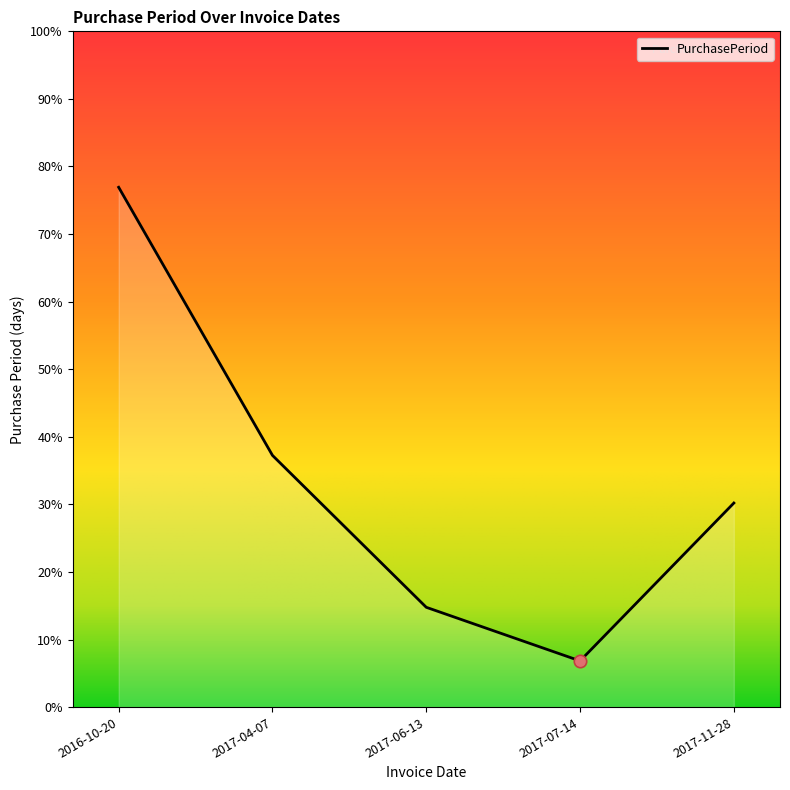

Approximately how many times larger is the value at 2017-04-07 compared to 2016-10-20?

0.5